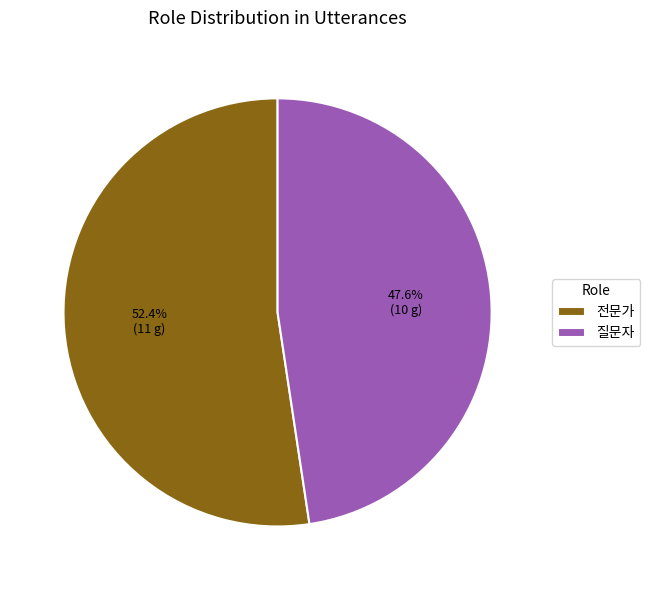

How many segments does this pie chart have?

2